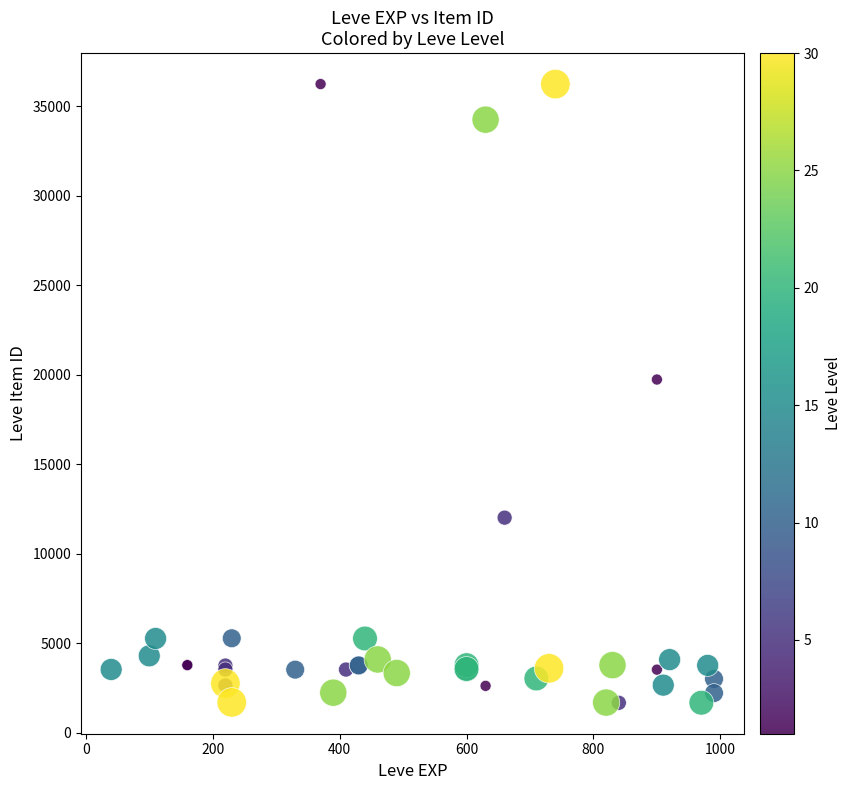

What Y value in the scatter plot is closest to 18967?

19744